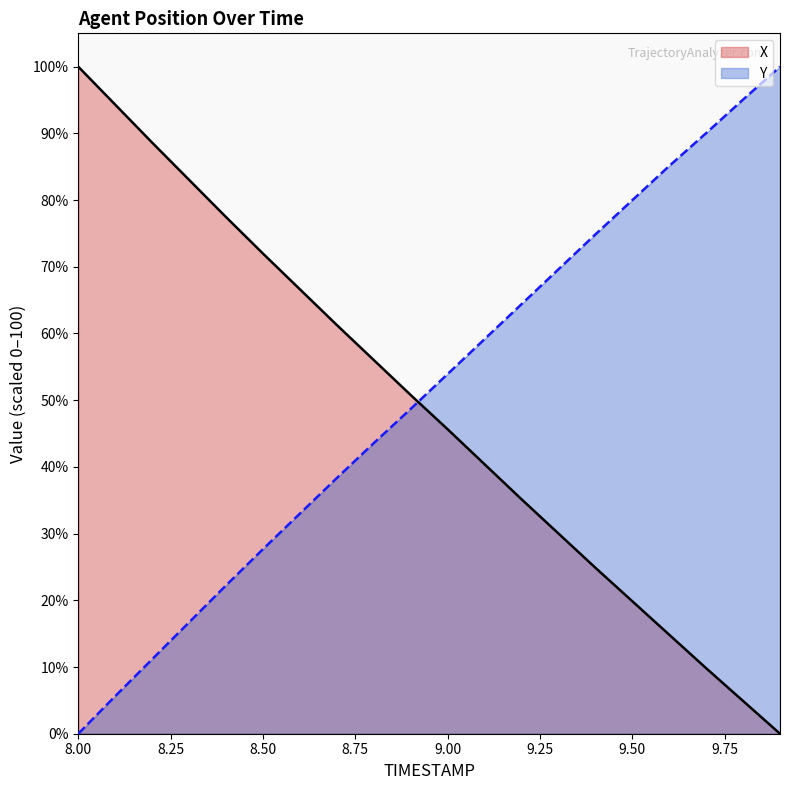

Does the chart have visible grid lines?

No